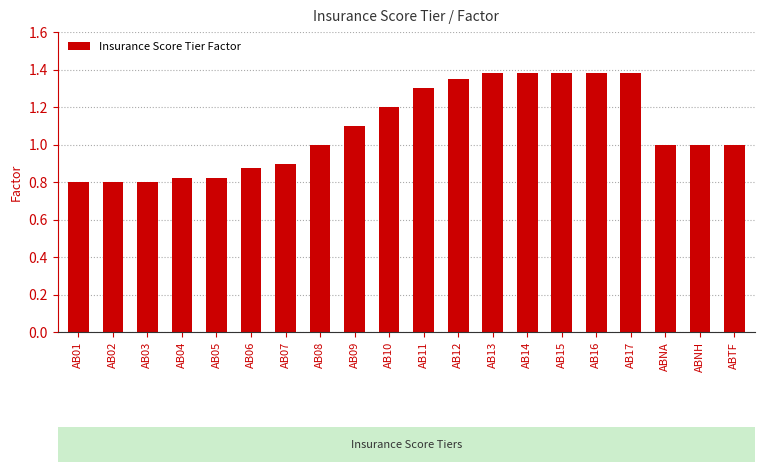

What is the ratio of the value at AB02 to the value at AB17?

0.6